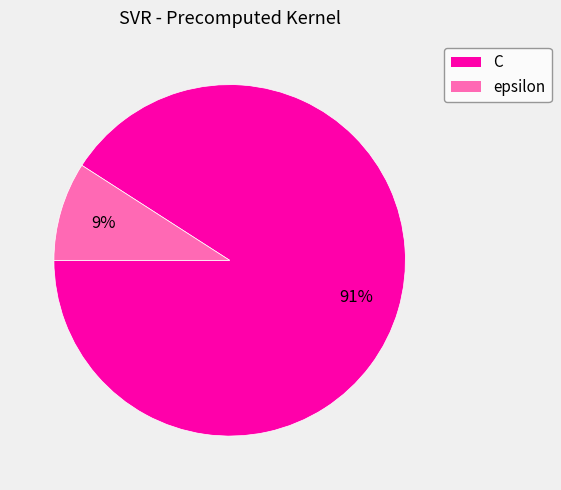

The epsilon slice represents 15% of the pie. True or false?

False